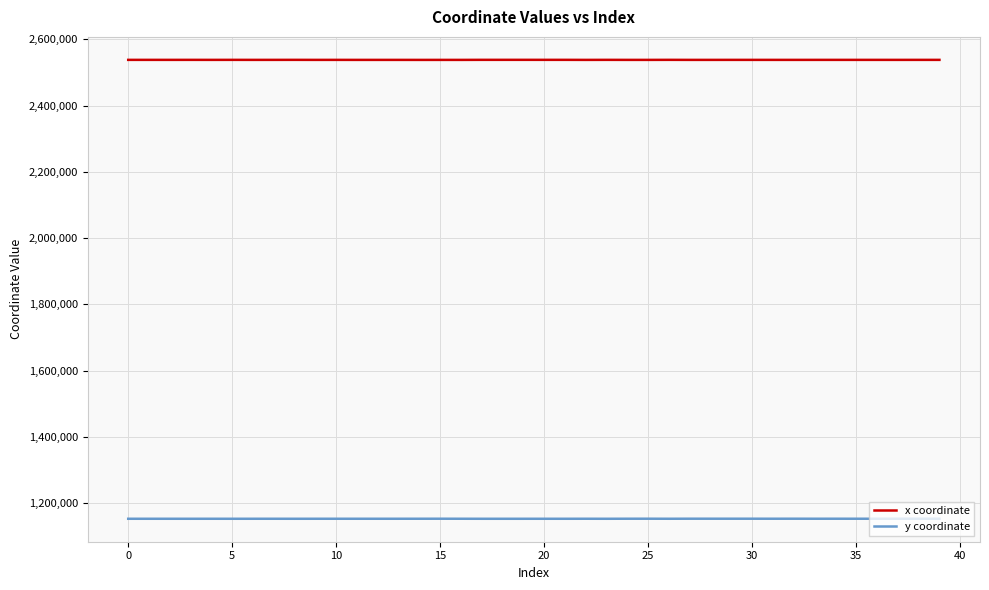

List the series in order of their peak value, lowest first.

y coordinate, x coordinate